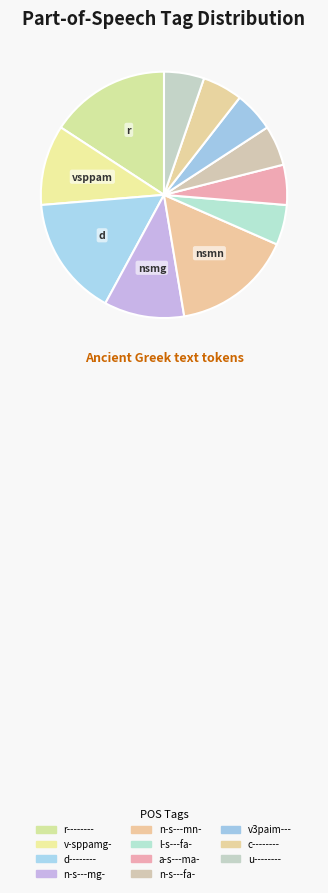

Count the number of slices in the pie.

11